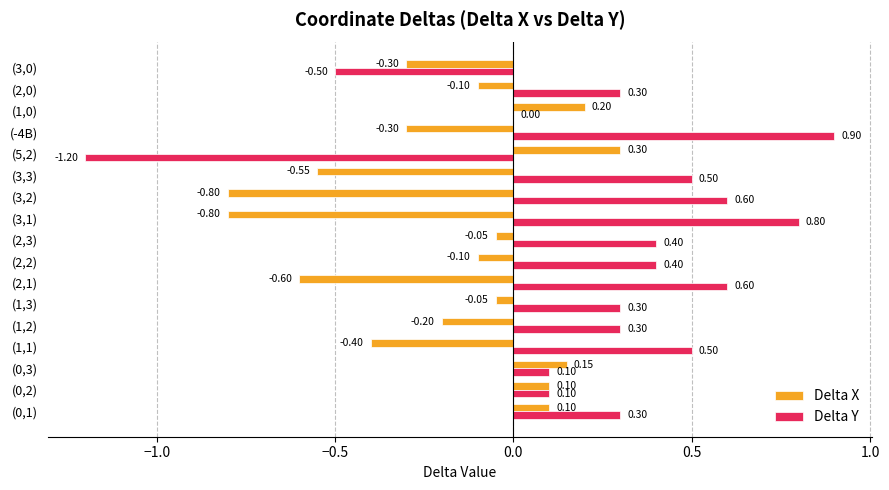

What is the sum of the Delta X values at (2,0) and (3,0)?

-0.4